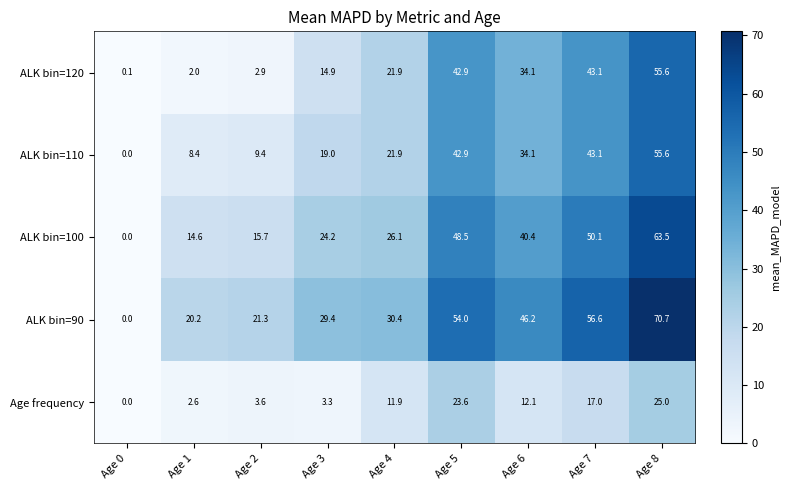

What is the approximate value of Age frequency at Age 5?

23.6